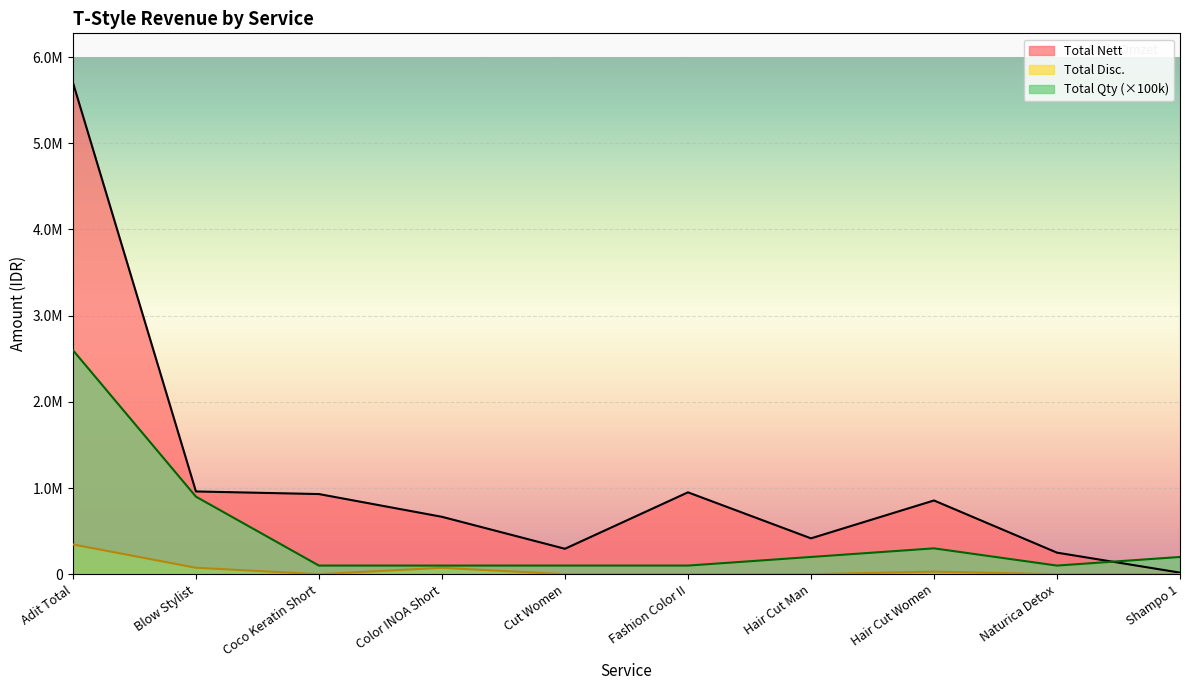

What position from the left is Fashion Color II?

6